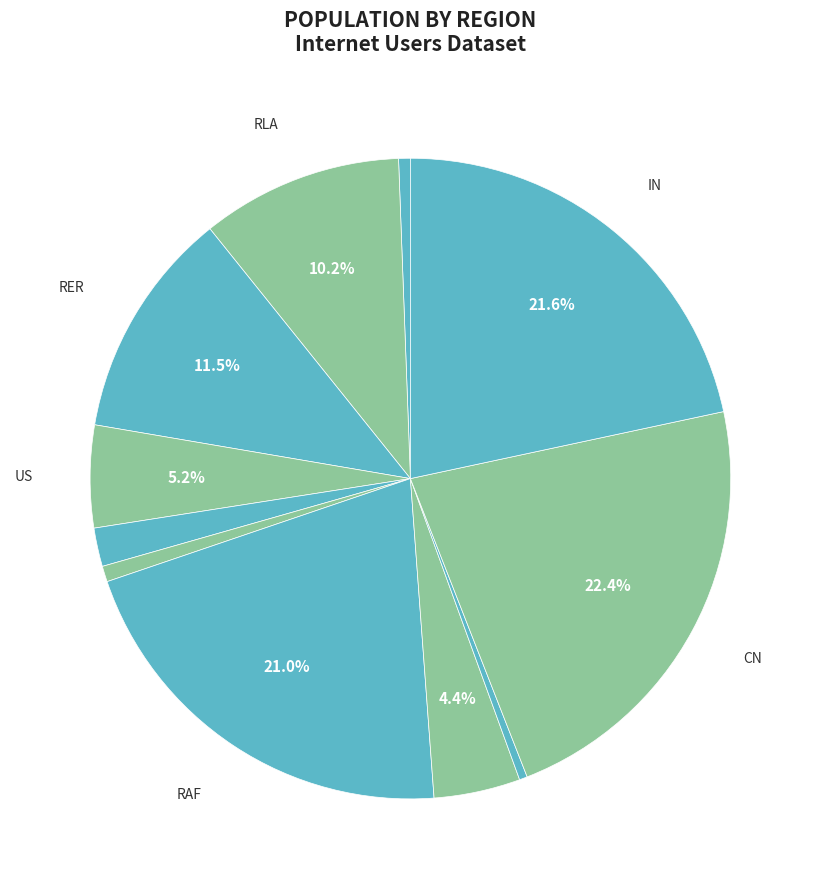

What is the smallest slice in the pie chart?

AU